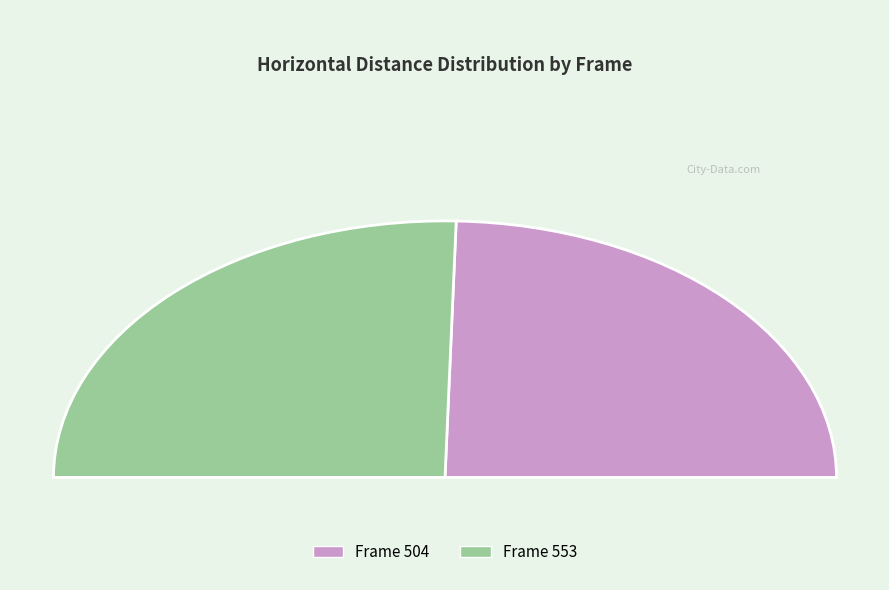

True or false: 553 accounts for 44% of the total.

False